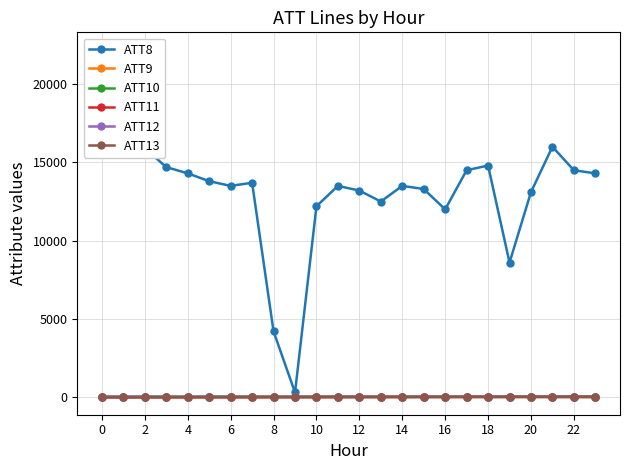

How many lines are shown in the chart?

6